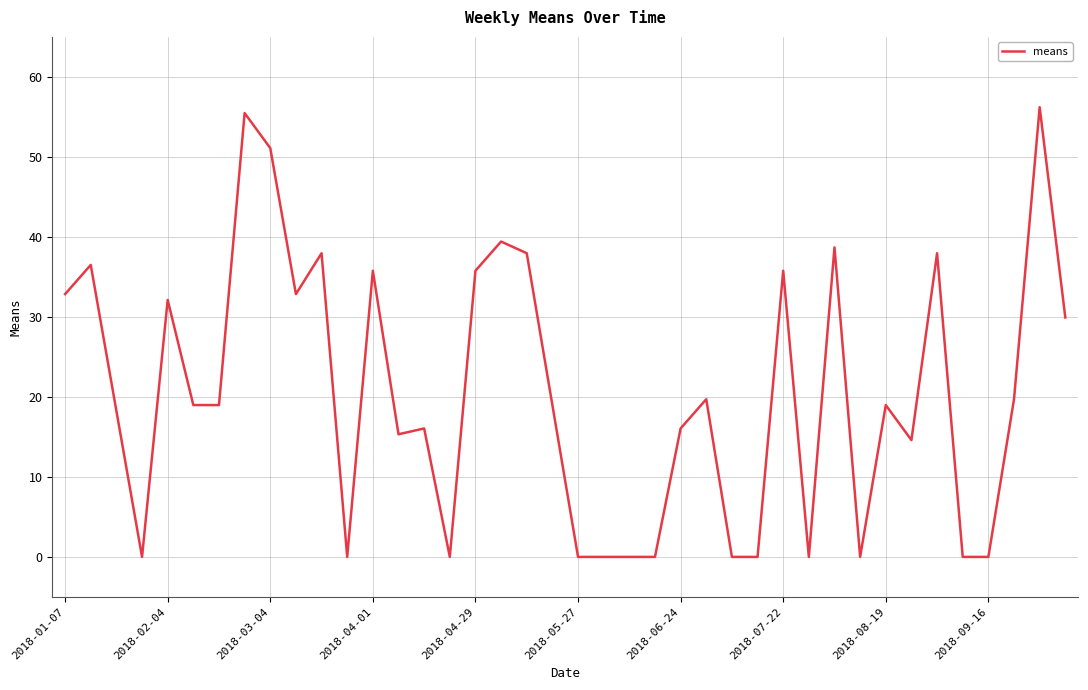

What is the difference between the maximum and minimum values?

56.2